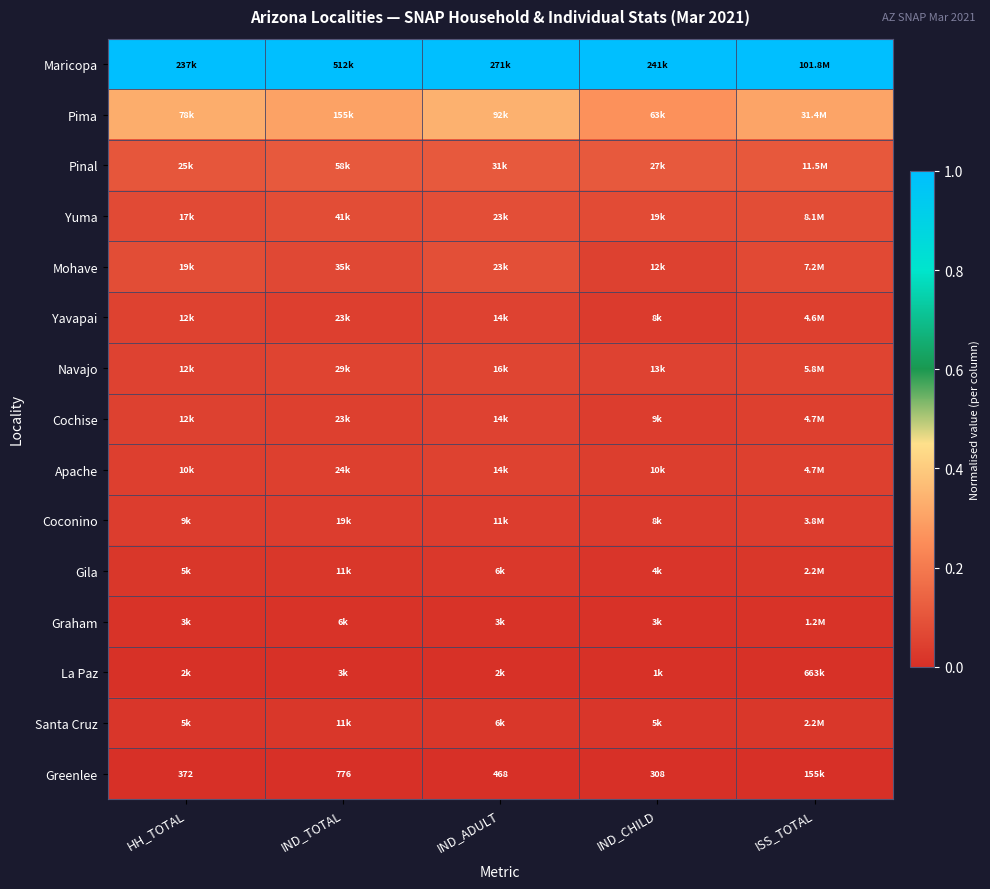

At which category does the chart reach its peak across all series?

ISS_TOTAL